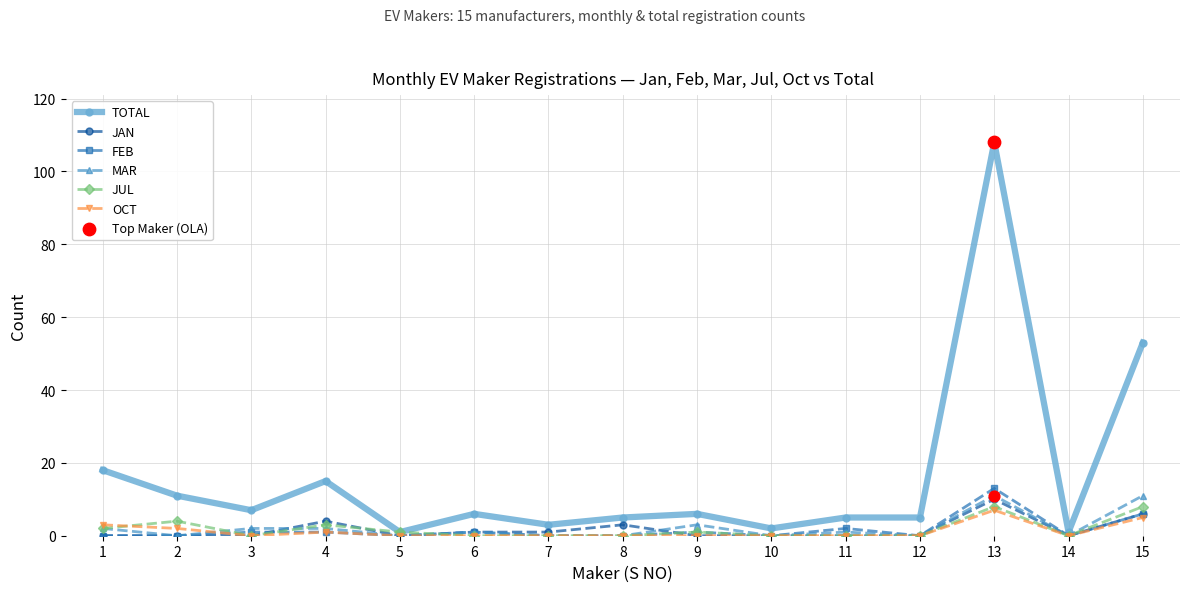

Which series has the largest total across all categories?

TOTAL